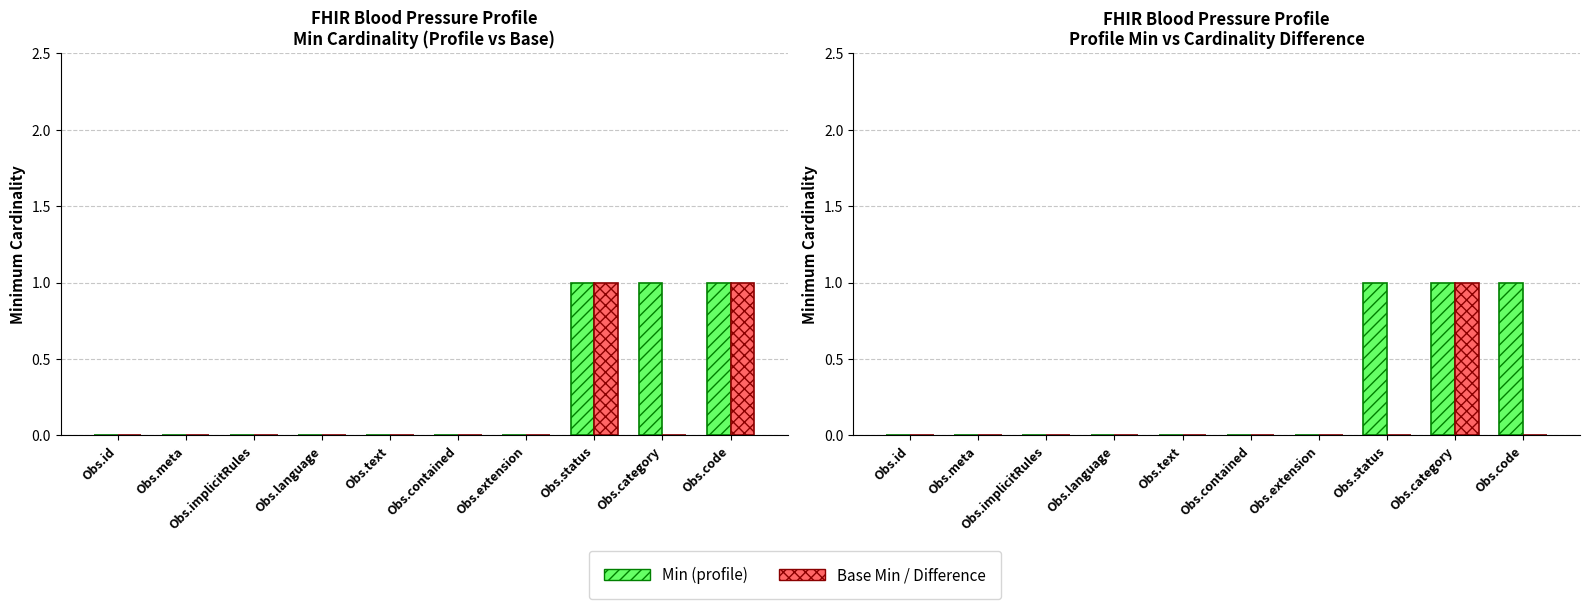

At which category is the sum across all series the highest?

Obs.status